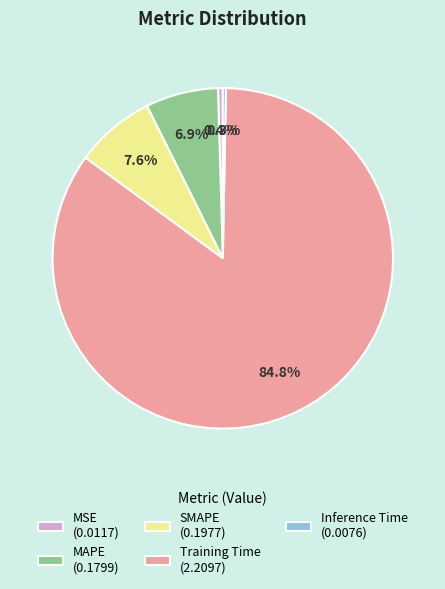

How many slices are in this pie chart?

5